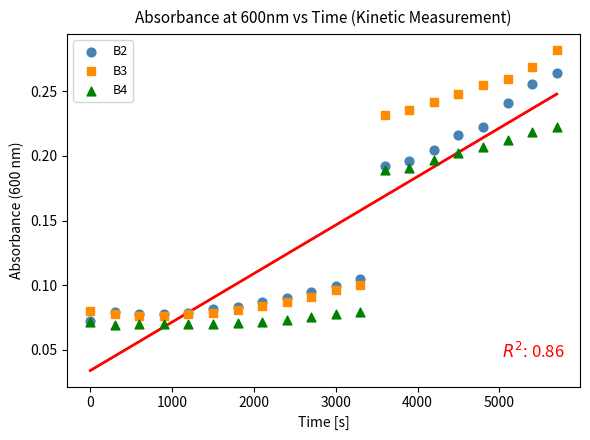

What are all the series names shown in the legend?

B2, B3, B4